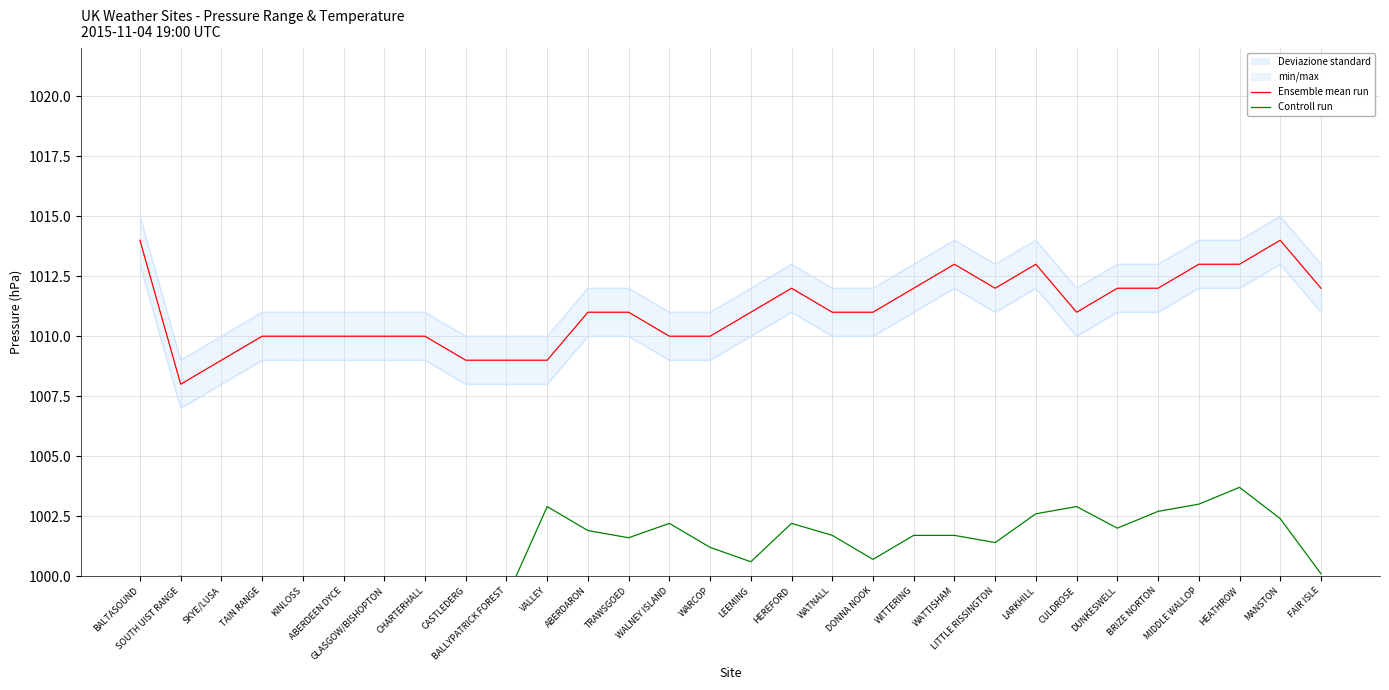

List the series in order of their overall mean, lowest first.

Controll run, Ensemble mean run